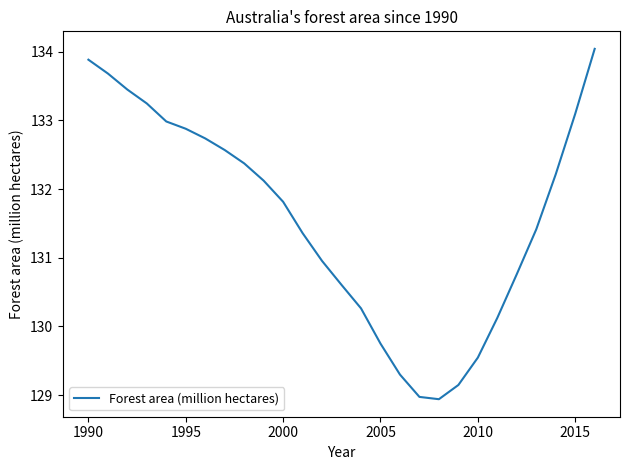

What is the maximum value shown in the chart?

134.0